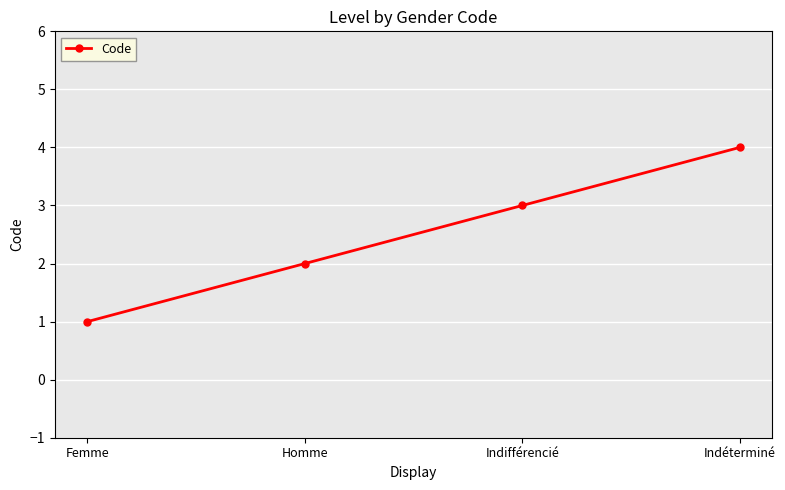

Reading left to right, what are all the values shown in this chart?

Femme=1	Homme=2	Indifférencié=3	Indéterminé=4